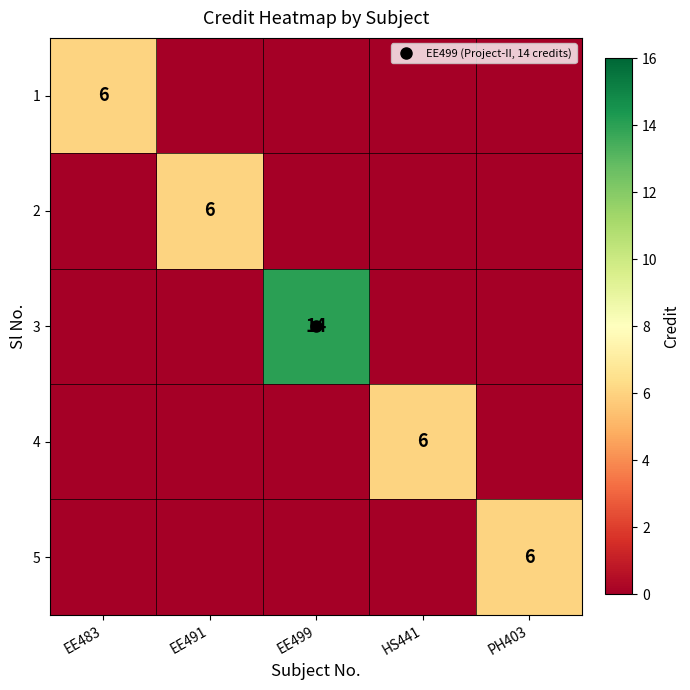

What is the difference between the maximum and minimum values in the 1 series?

6